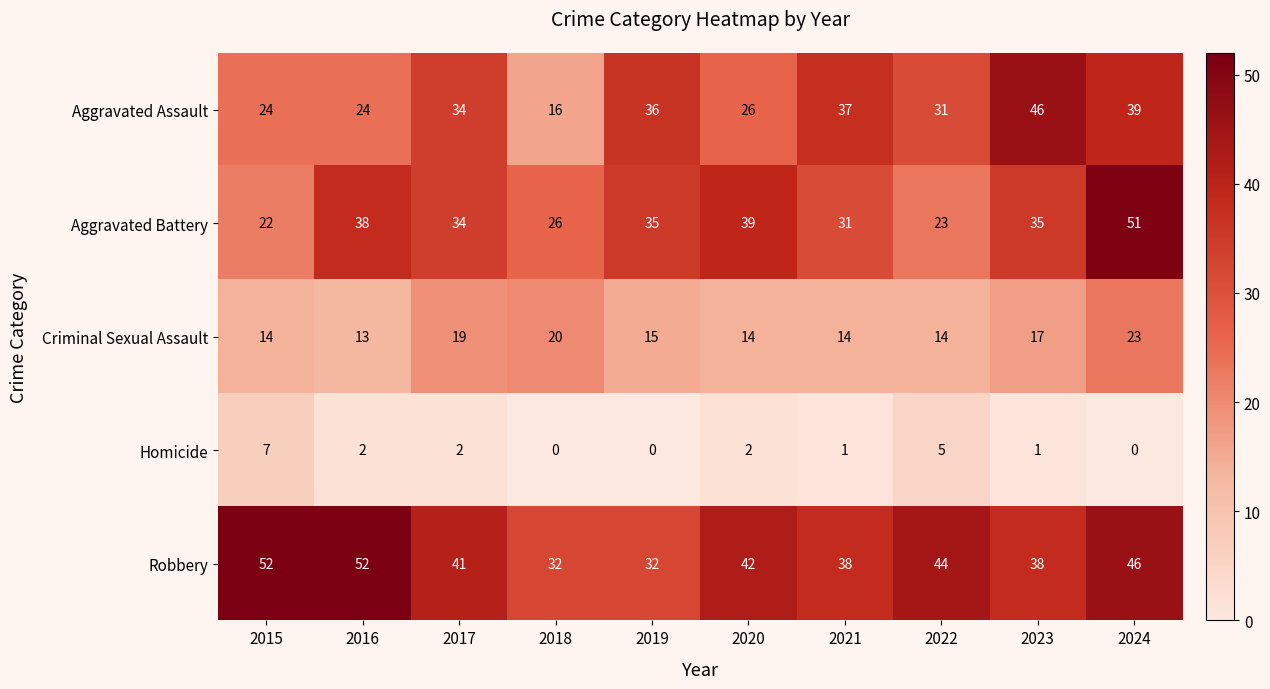

What is the sum of all Criminal Sexual Assault values?

163